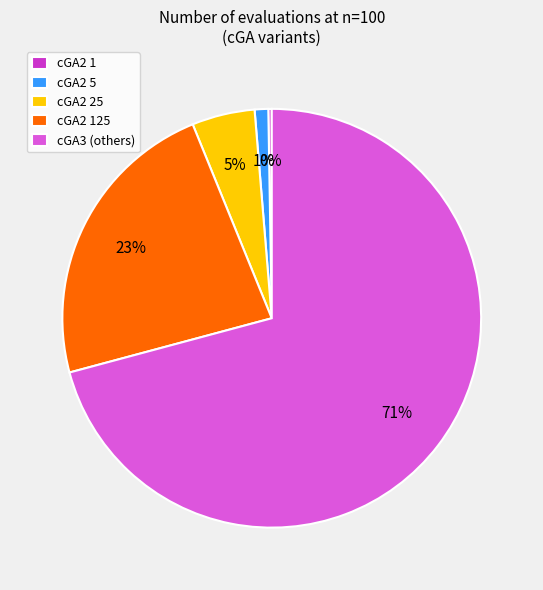

What percentage is the cGA2 5 slice, to the nearest percent?

1%